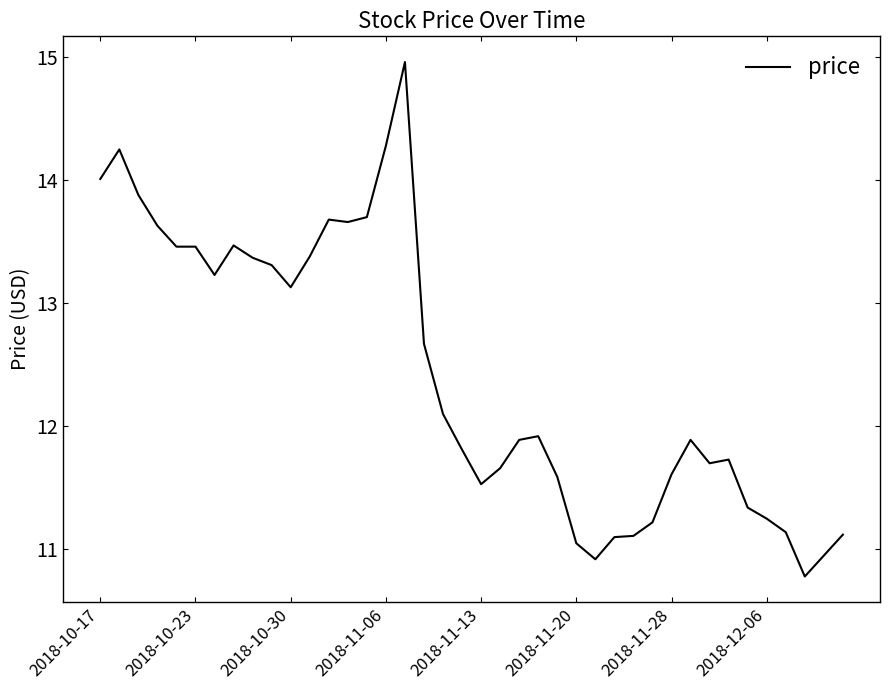

How many series are shown in this chart?

1